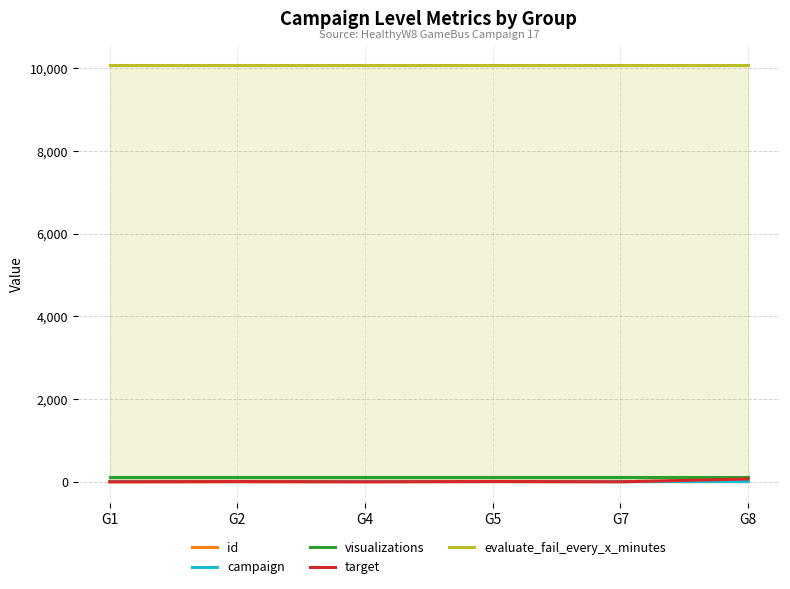

Does the chart display data point markers on the line(s)?

No